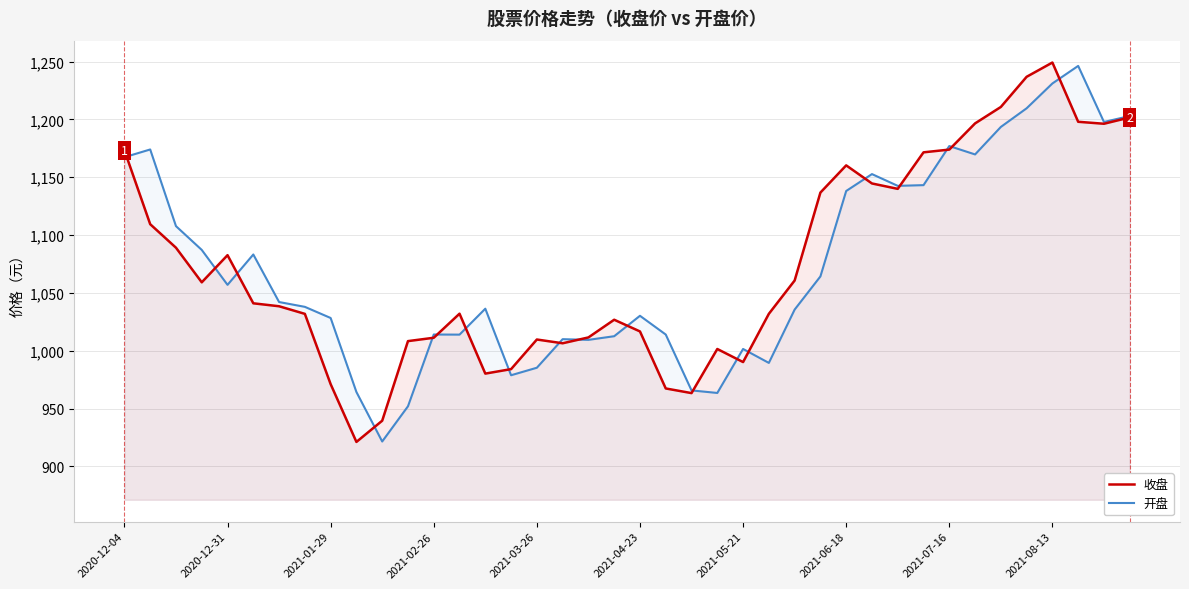

The value of 开盘 at 2021-02-26 is 1014.0. True or false?

True